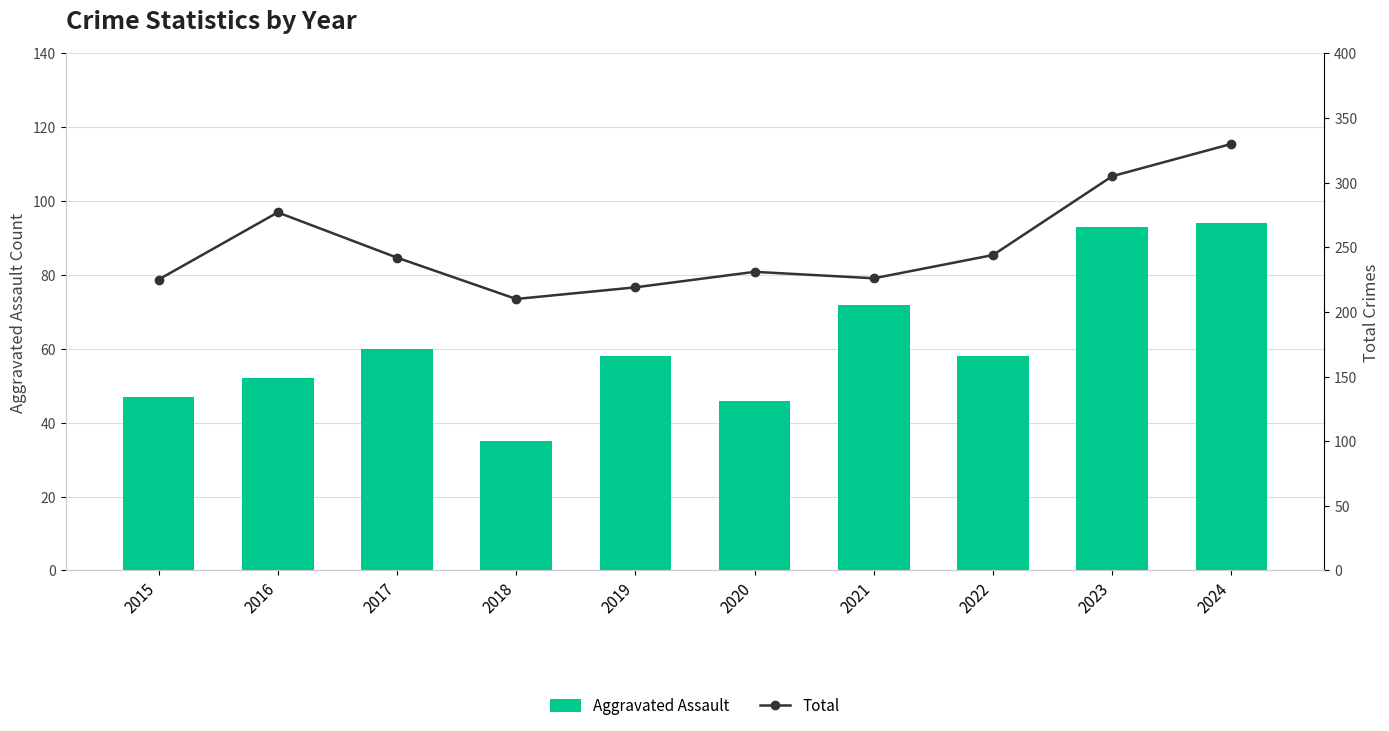

How many groups of bars are there?

10